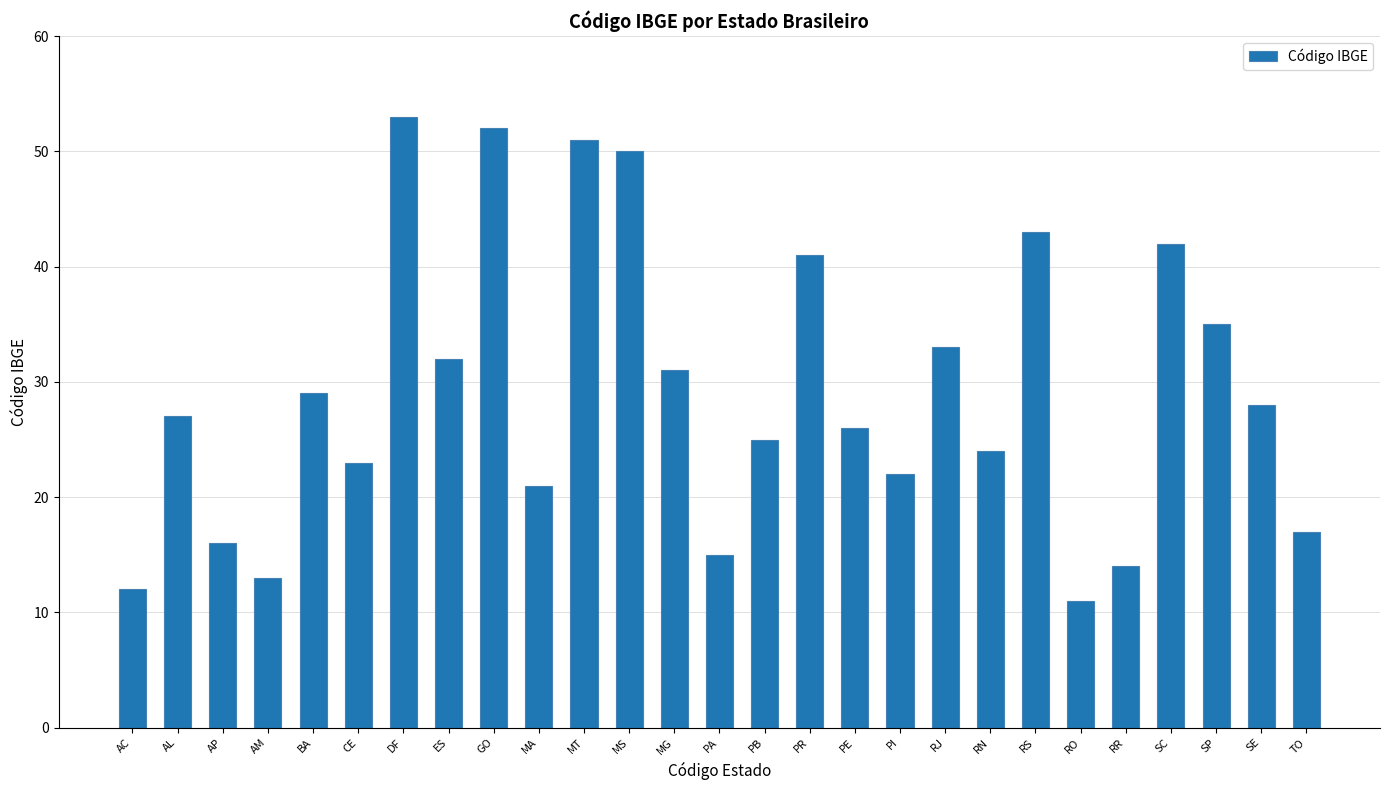

What is the sum of the values at MT and PB?

76